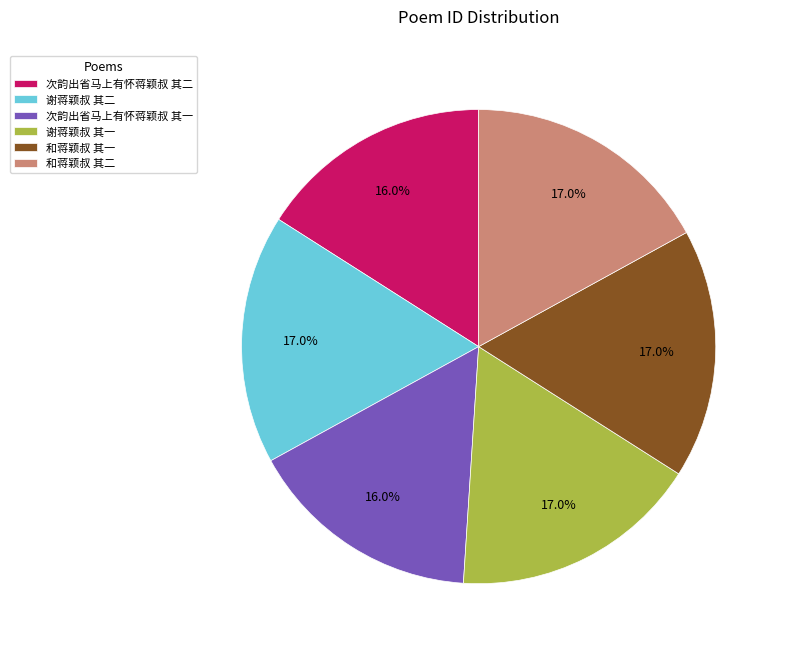

Do 谢蒋颖叔 其二 and 和蒋颖叔 其一 together represent more than half of the pie?

No